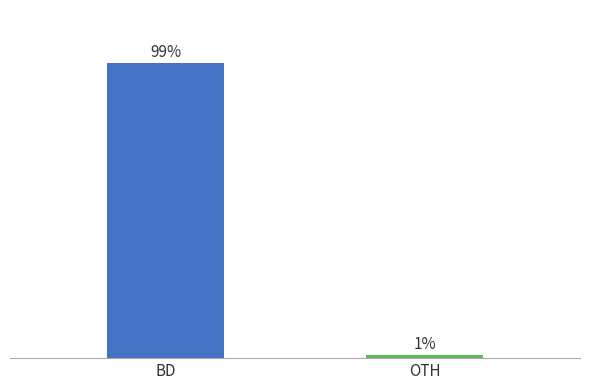

Which has a higher value, BD or OTH?

BD